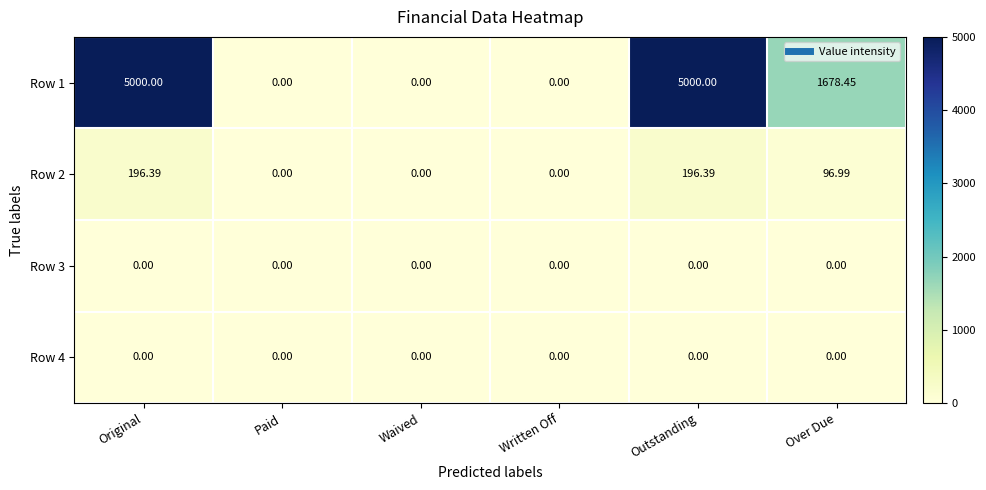

At which label is Row 1 closest to 2500?

Over Due